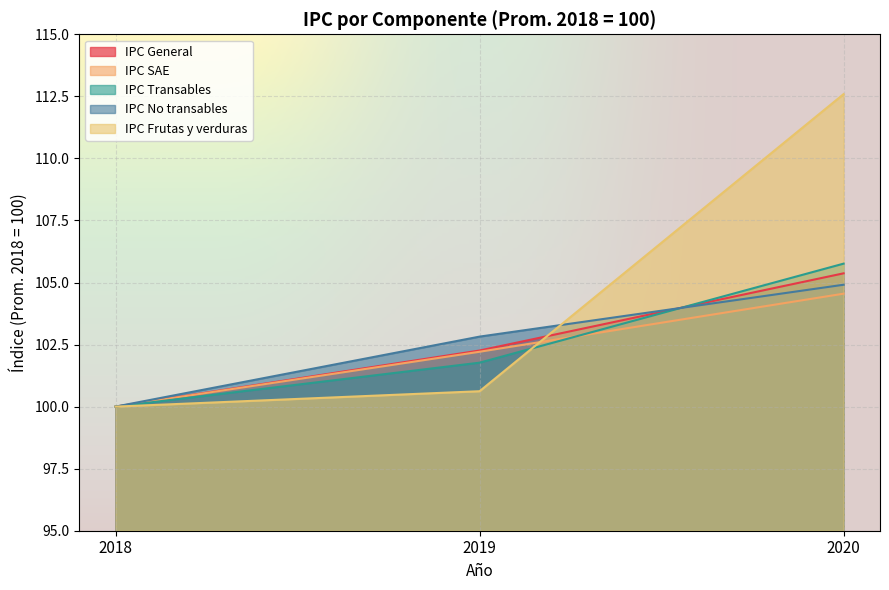

What is the value of the IPC SAE point at the 2nd from the left?

102.2